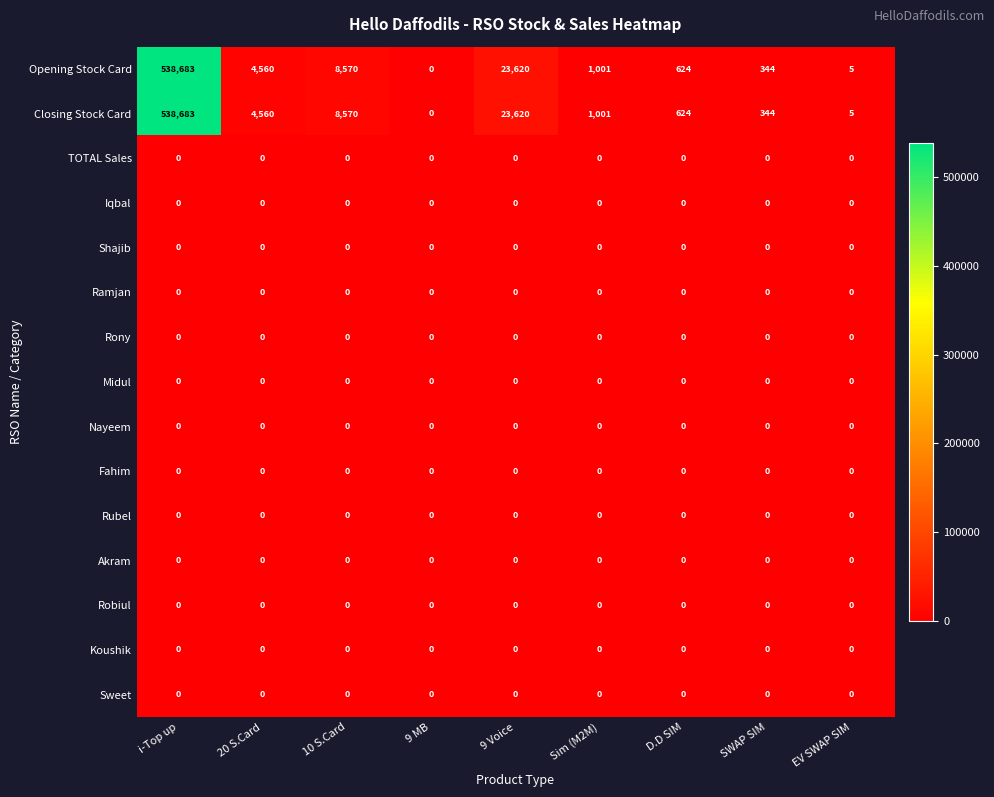

What is the spread (max minus min) of values at 20 S.Card?

4560